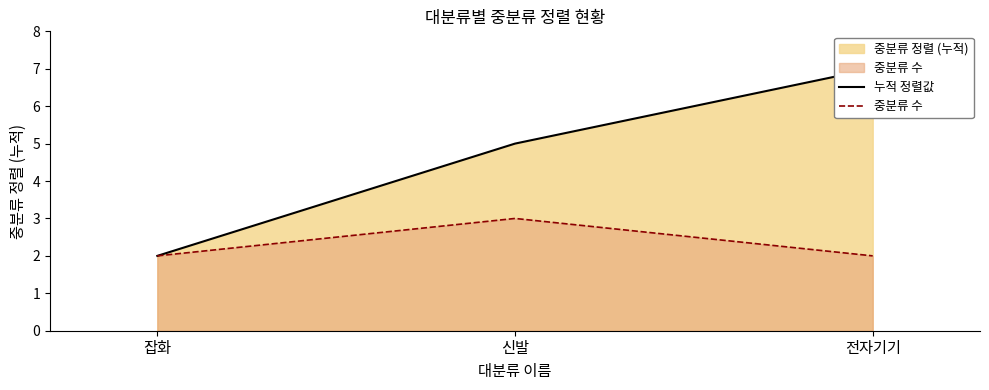

List the labels in order of 누적 정렬값 value, smallest first.

잡화, 신발, 전자기기